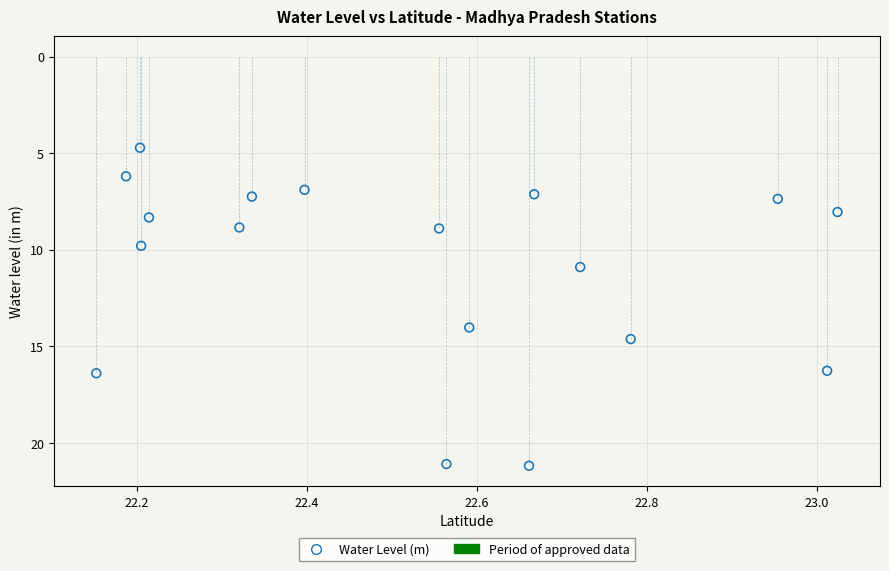

What is the range of Y values (max minus min)?

16.5